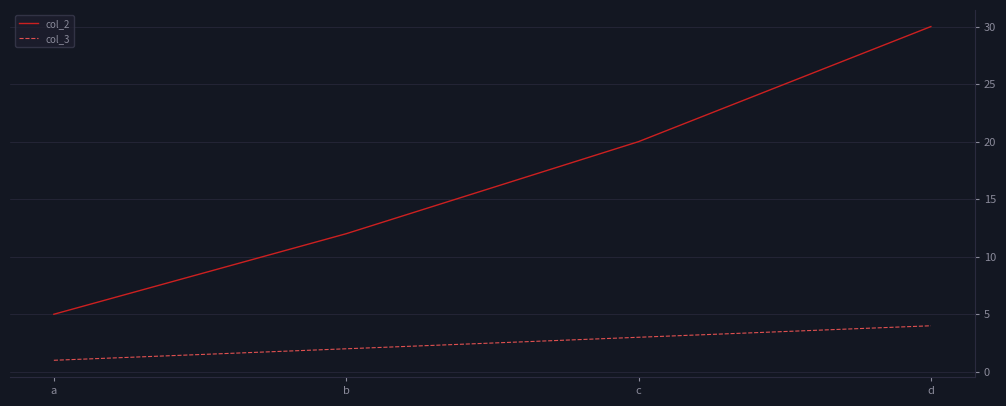

List the series in order of their overall mean, highest first.

col_2, col_3